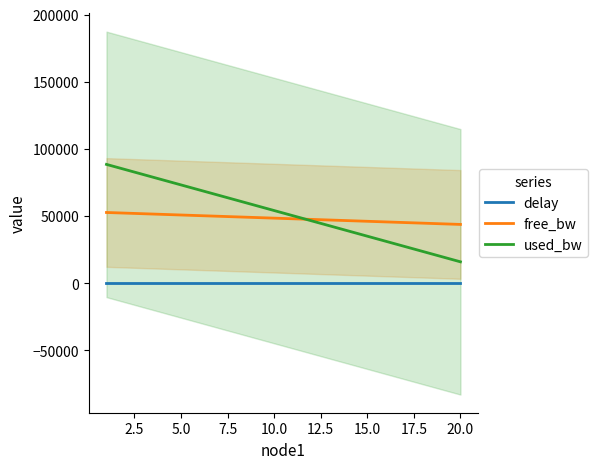

What is the minimum value shown in the chart?

2.4